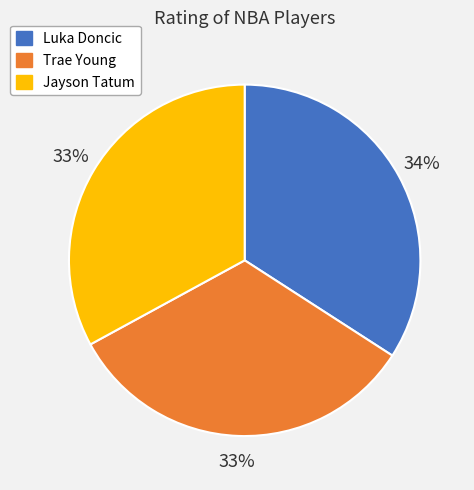

To the nearest percent, what is the average slice percentage?

33%